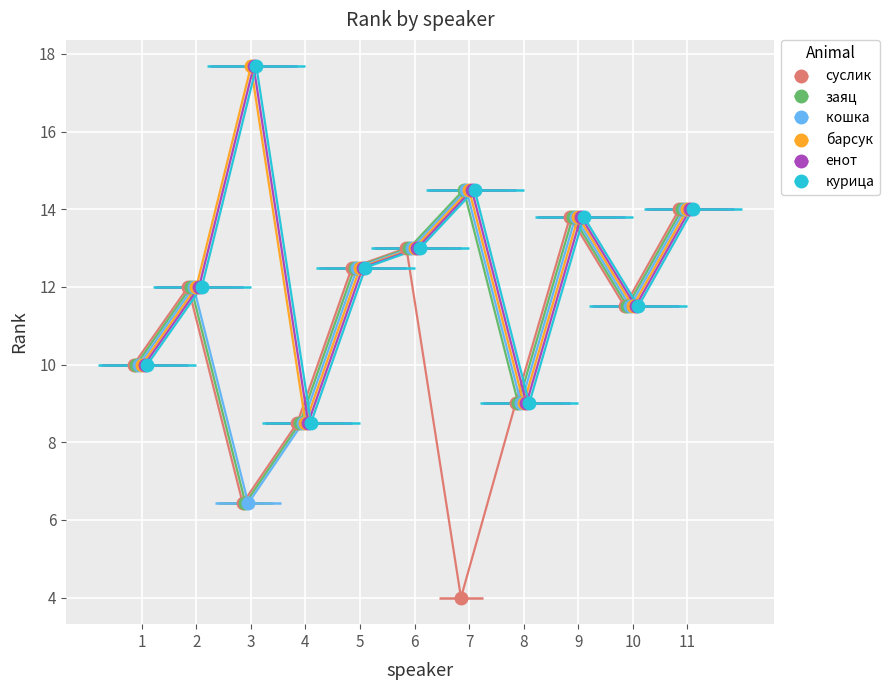

What is the difference between the кошка  values at 6 and 2?

1.0